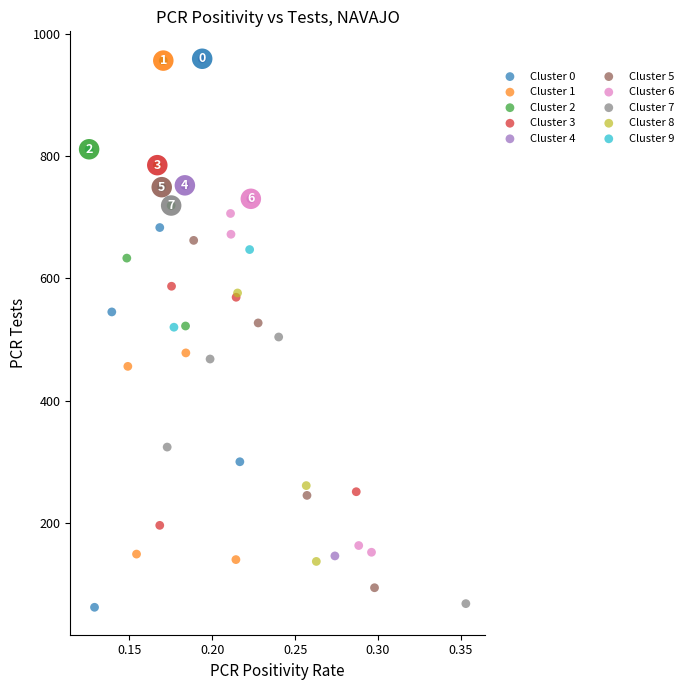

Which series has the largest Y range (max minus min)?

Cluster 4